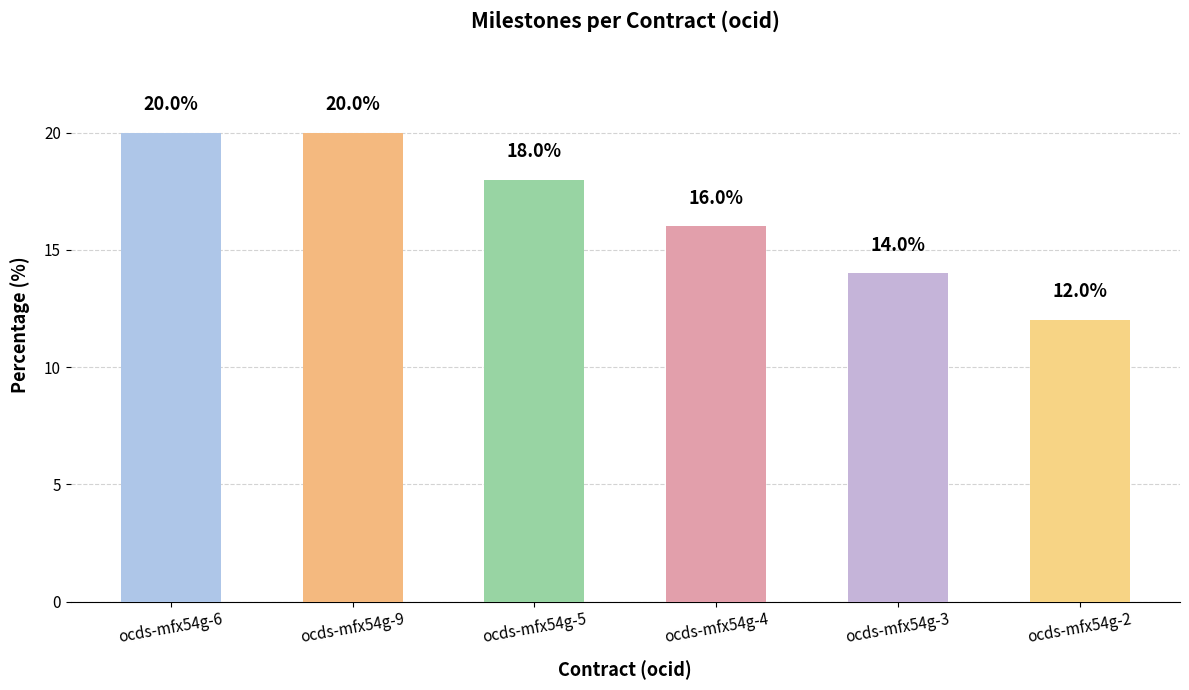

Approximately how many times larger is the value at ocds-mfx54g-4 compared to ocds-mfx54g-2?

1.3